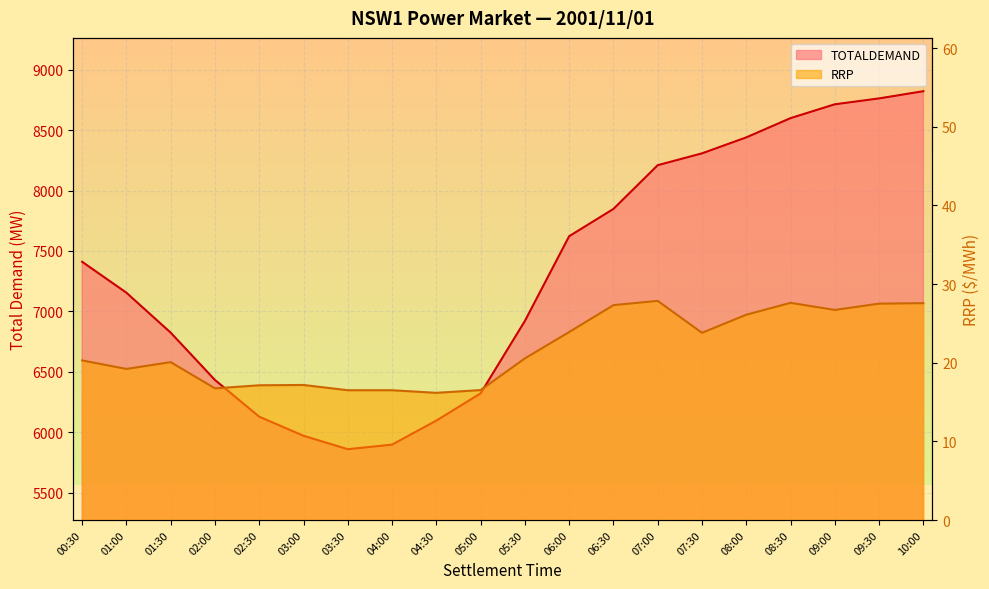

The value of RRP at 04:30 is 5.9. True or false?

False